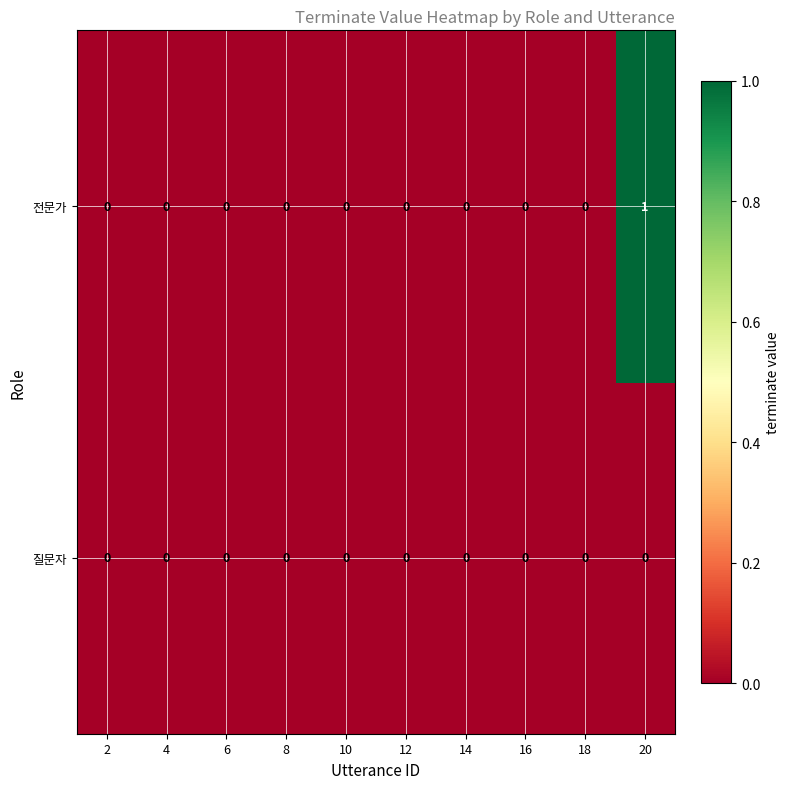

At which category is the sum across all series the highest?

20